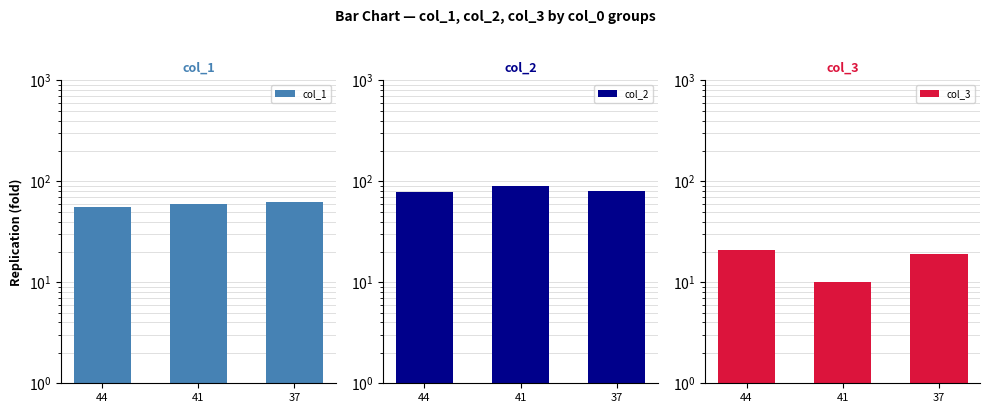

Count the number of data series in this chart.

3